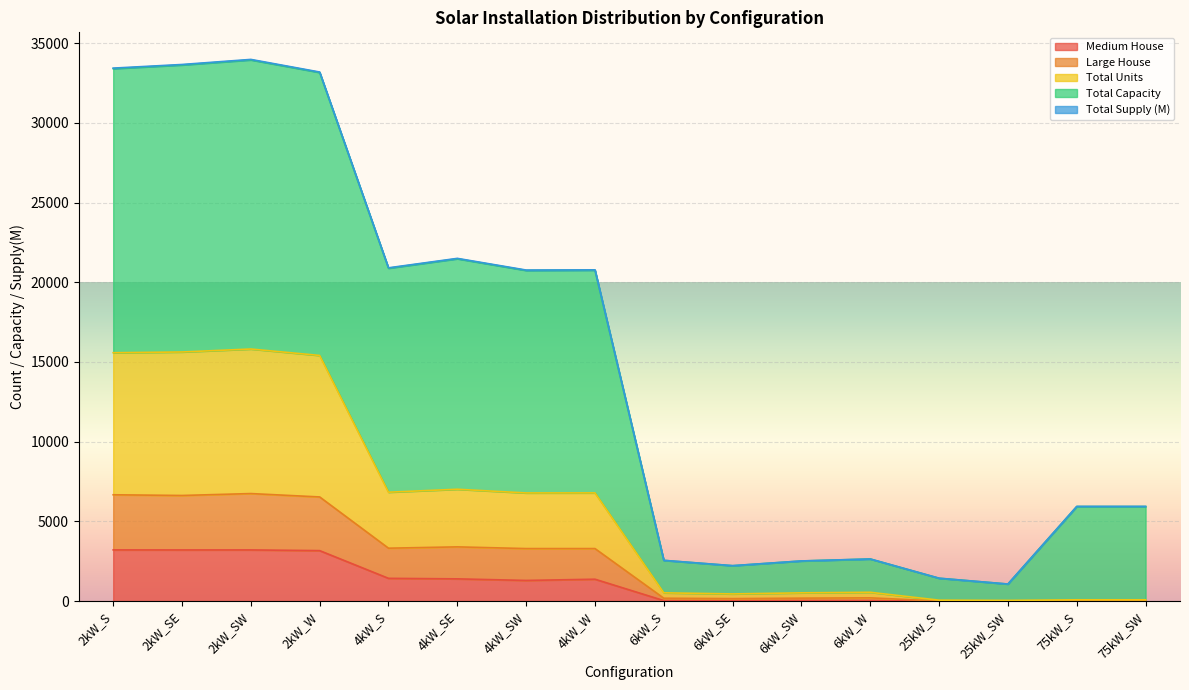

What is the label of the 5th point from the right?

6kW_W